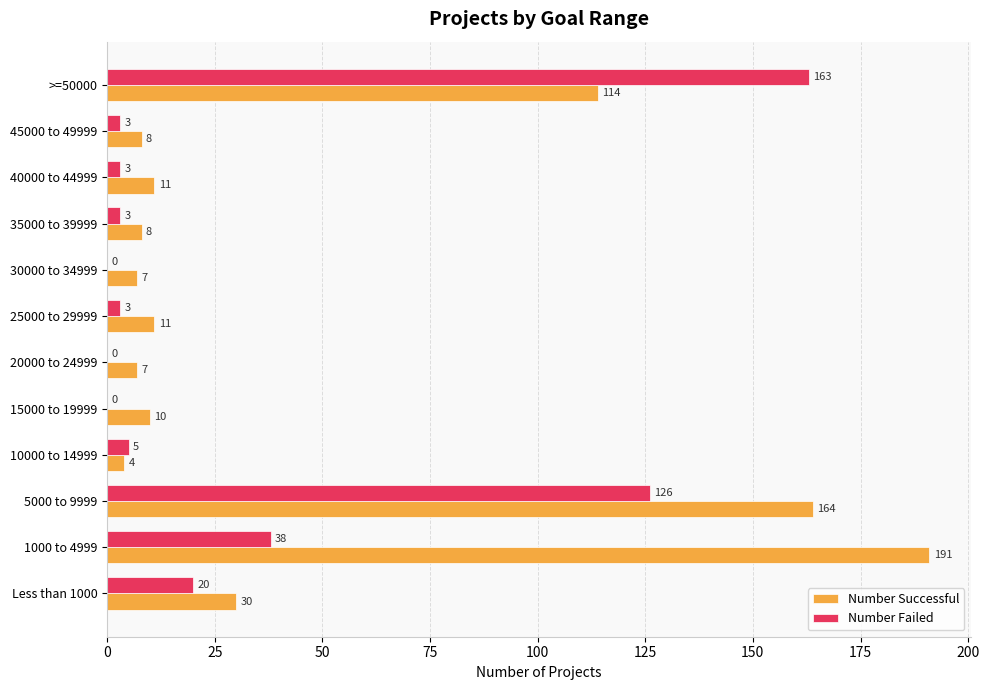

What is the maximum value for Number Successful?

191